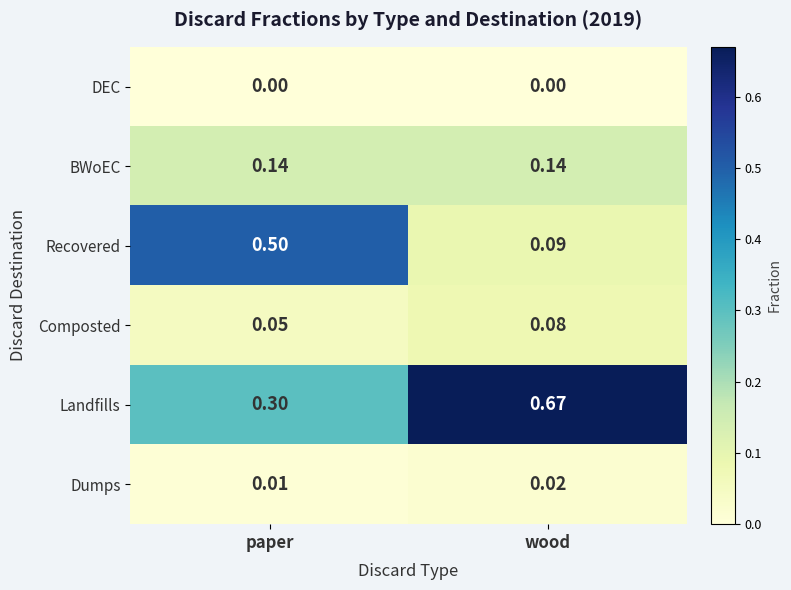

At wood, list the series in order from smallest to largest.

DEC, Dumps, Composted, Recovered, BWoEC, Landfills